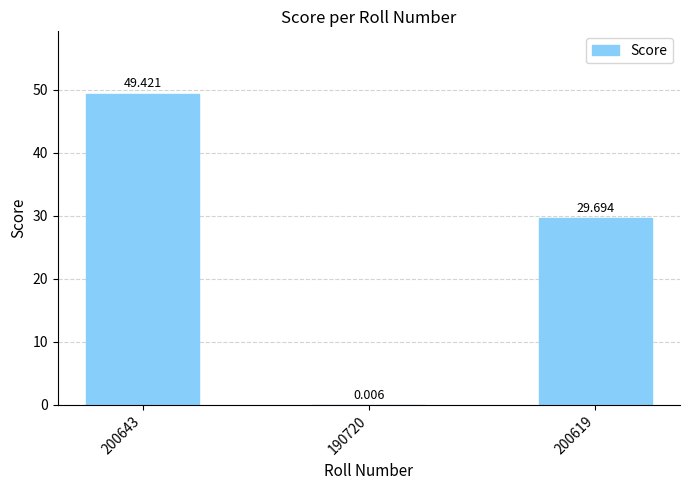

Between 200619 and 200643, which is larger?

200643